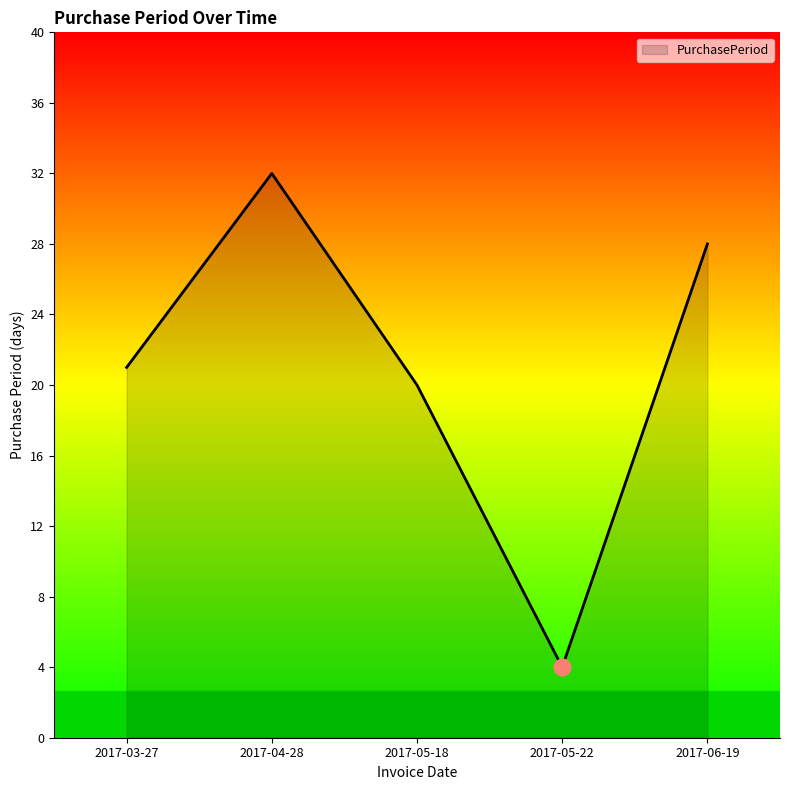

What position from the left is 2017-05-22?

4